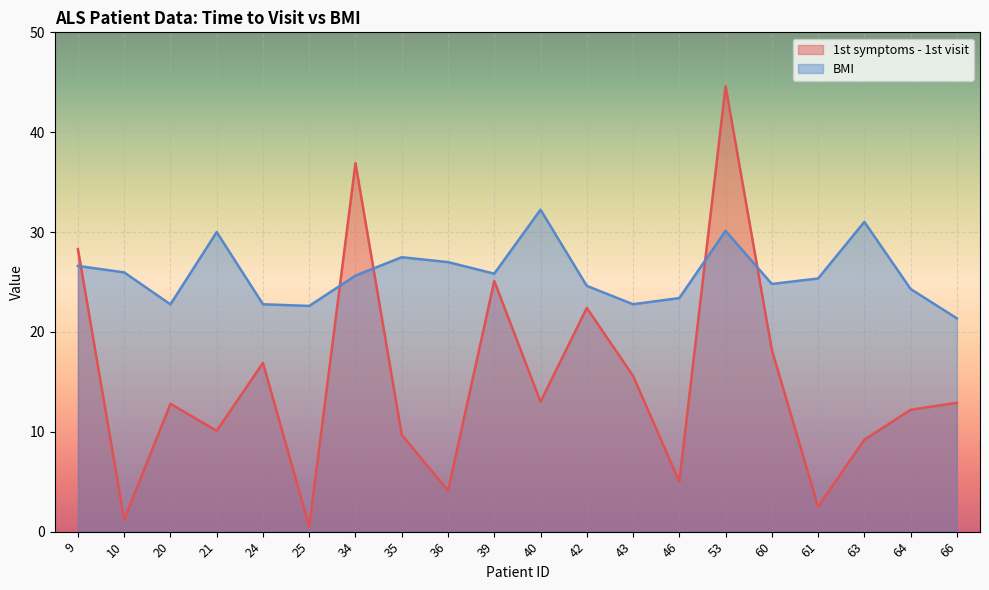

What is the total value across all series at 63?

40.2